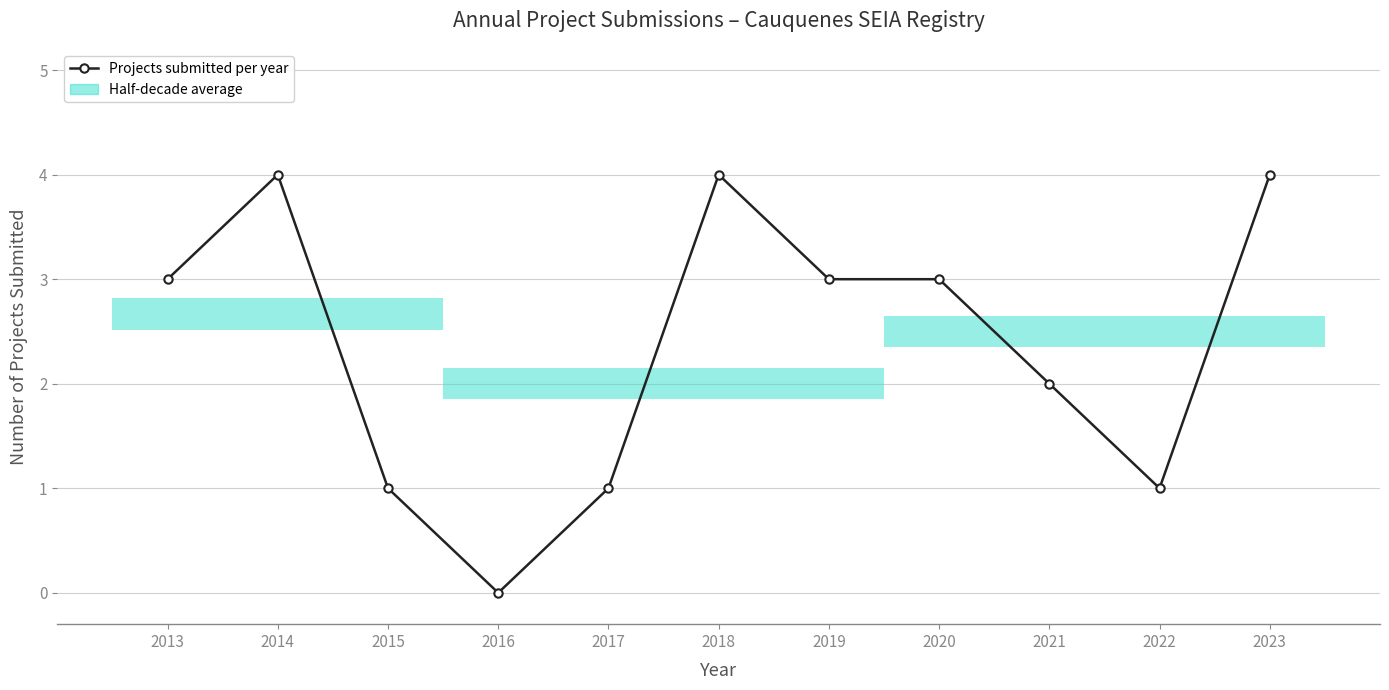

Read the value at 2014.

4